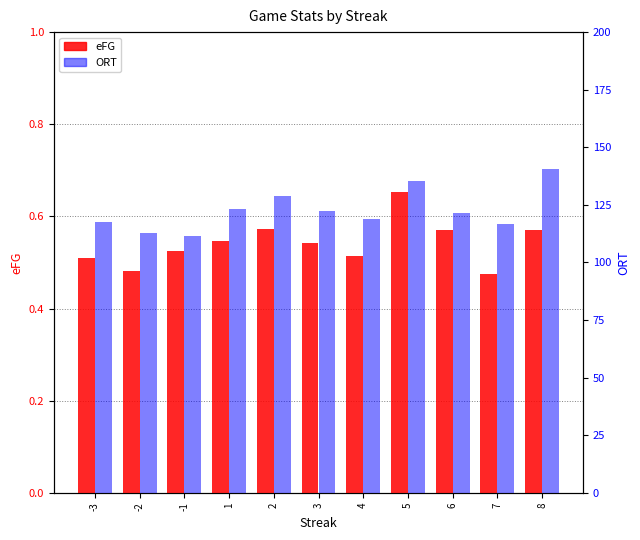

List the series in order of their overall mean, lowest first.

eFG, ORT